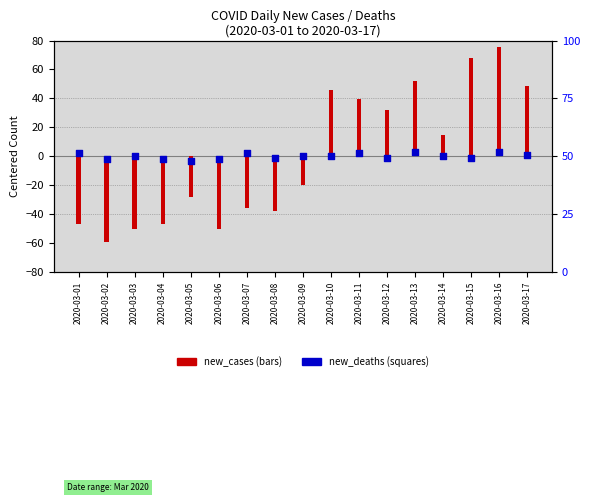

What are all the series names shown in the legend?

new_cases, new_deaths